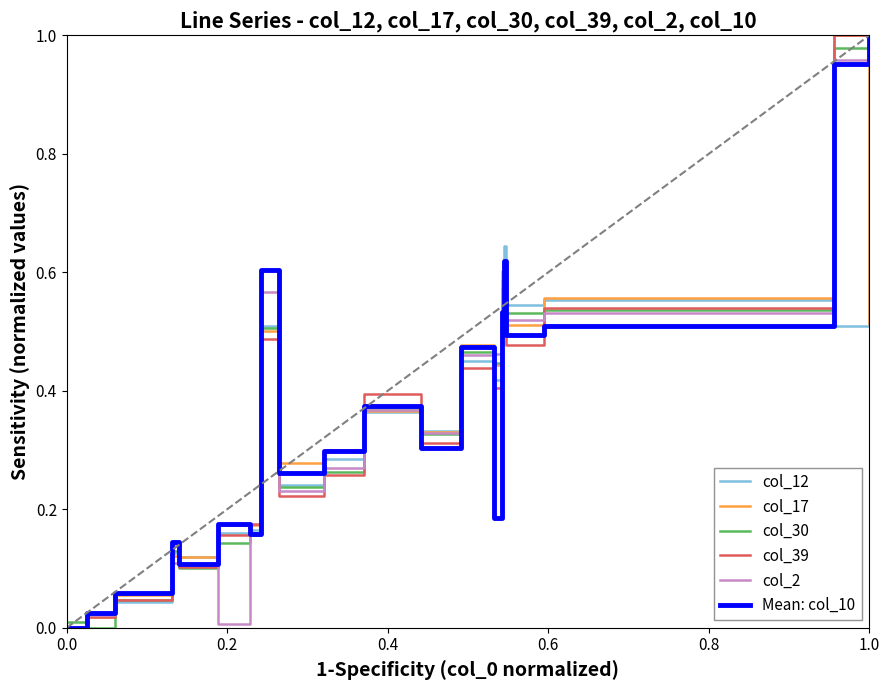

How many interior local peaks does the col_30 series have?

5